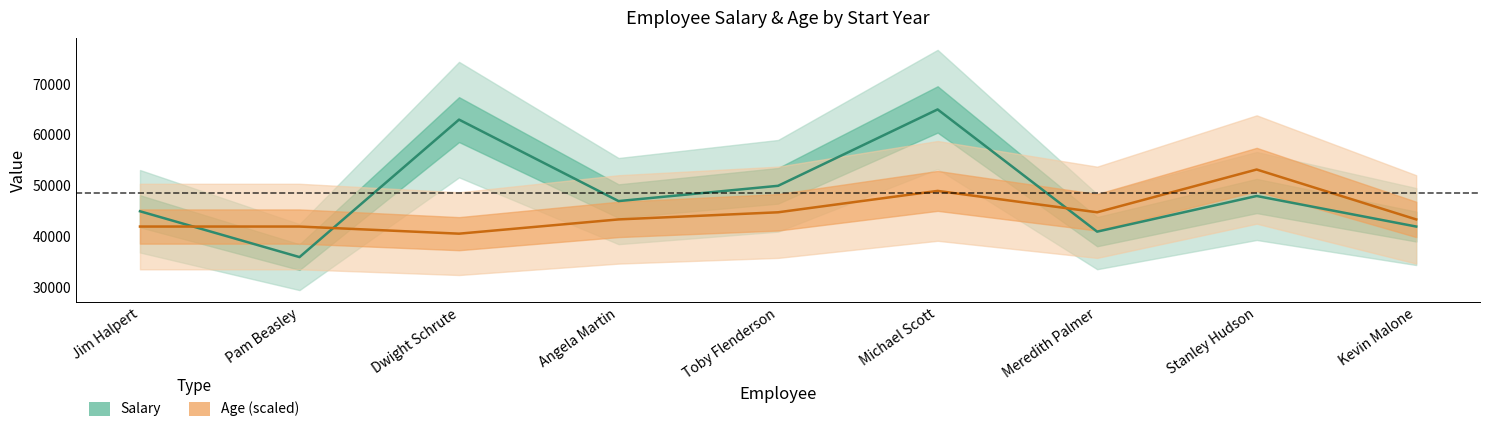

Between Michael Scott and Toby Flenderson, which is larger?

Michael Scott